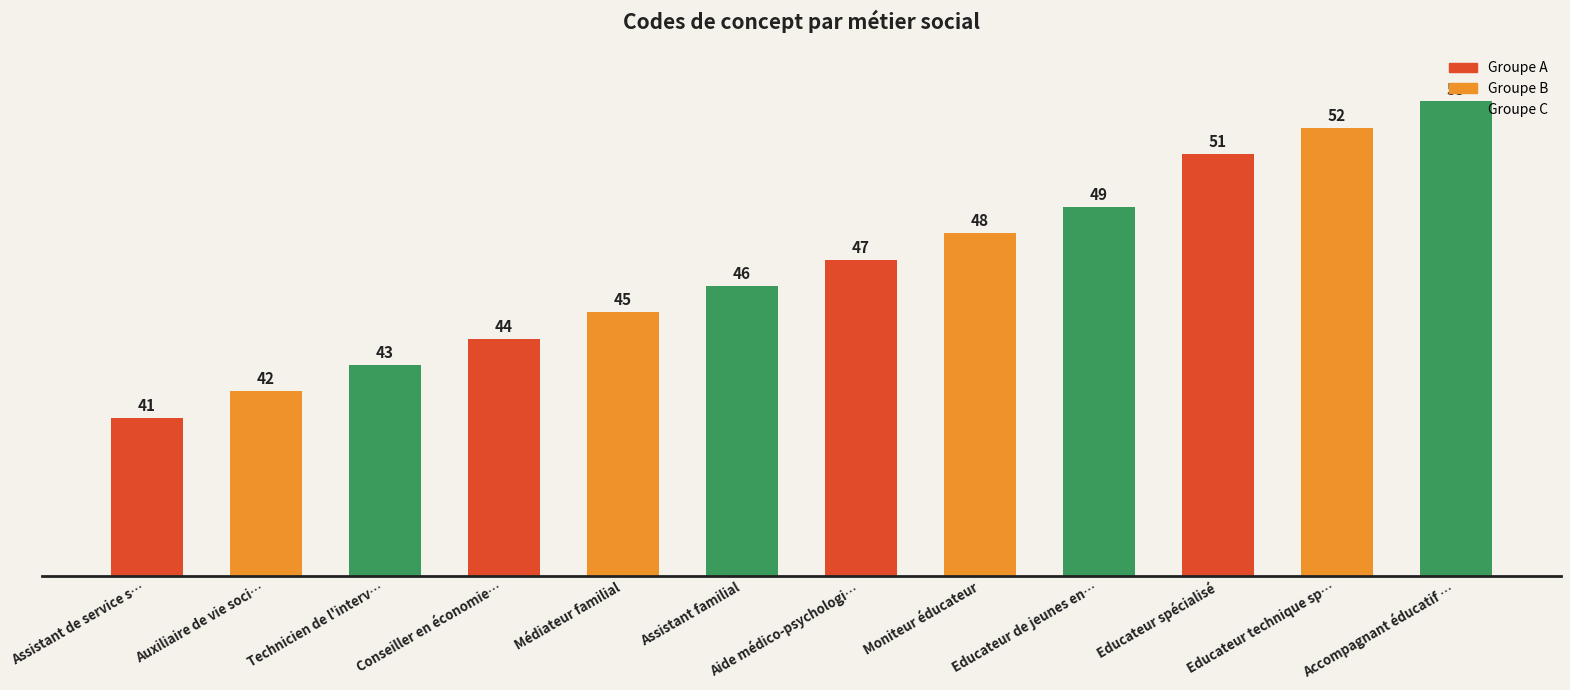

List the labels in order of value, smallest first.

Assistant de service s…, Auxiliaire de vie soci…, Technicien de l'interv…, Conseiller en économie…, Médiateur familial, Assistant familial, Aide médico-psychologi…, Moniteur éducateur, Educateur de jeunes en…, Educateur spécialisé, Educateur technique sp…, Accompagnant éducatif …